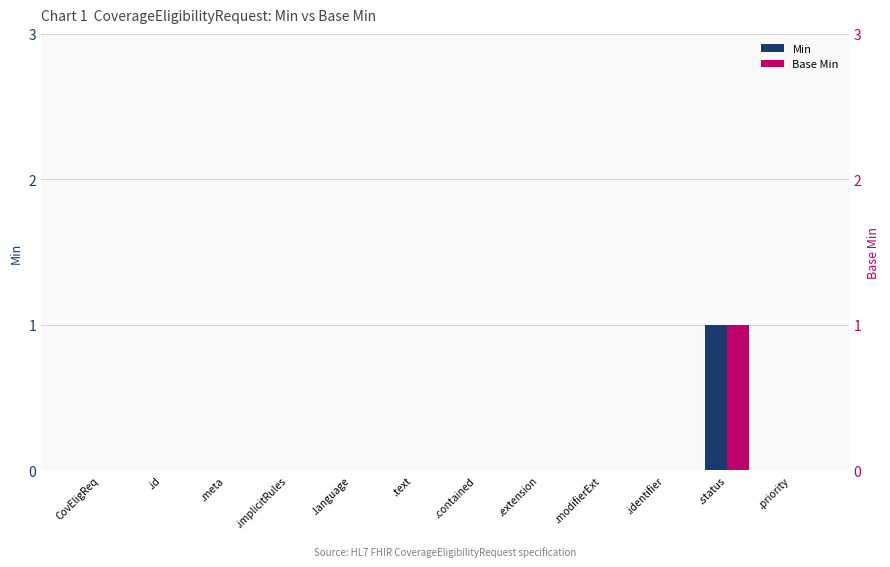

Which series changed the most between CovEligReq and .extension?

Min